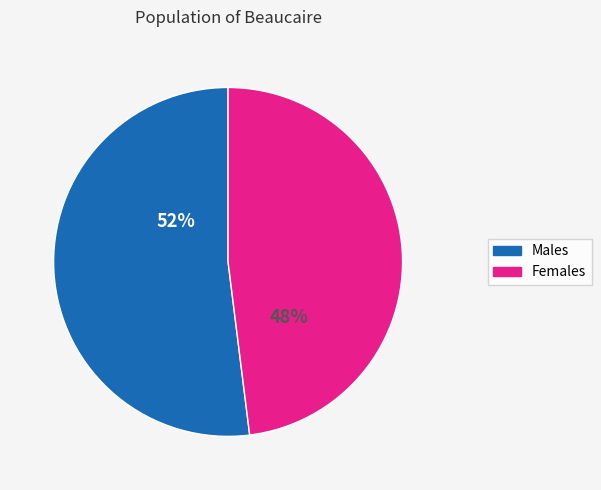

What is the ratio of the value at Females to the value at Males?

0.9